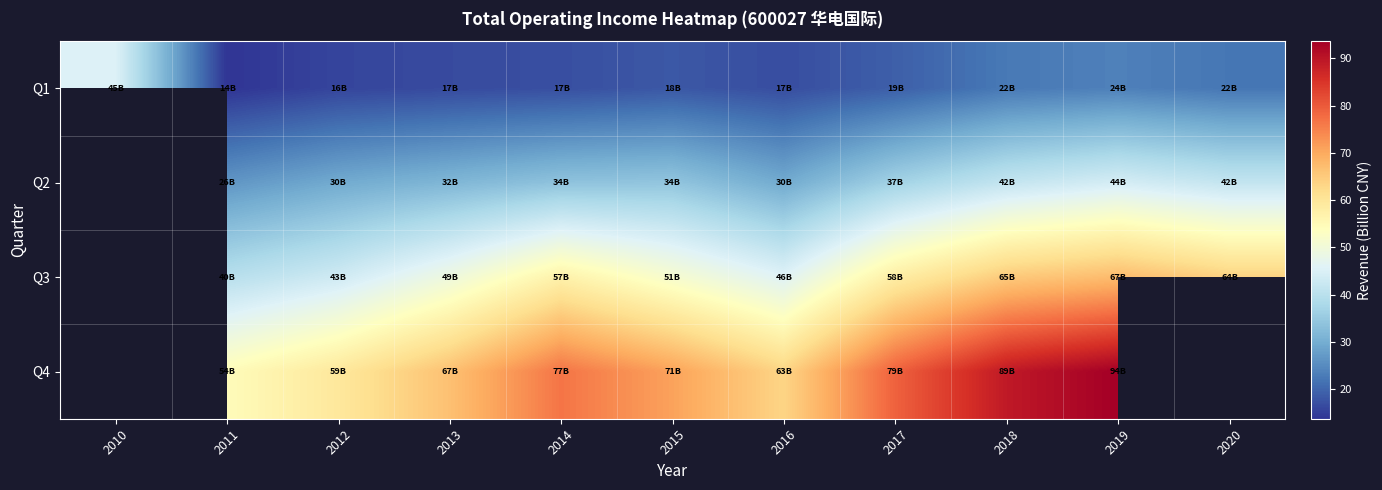

At how many categories does at least one series exceed 10?

11